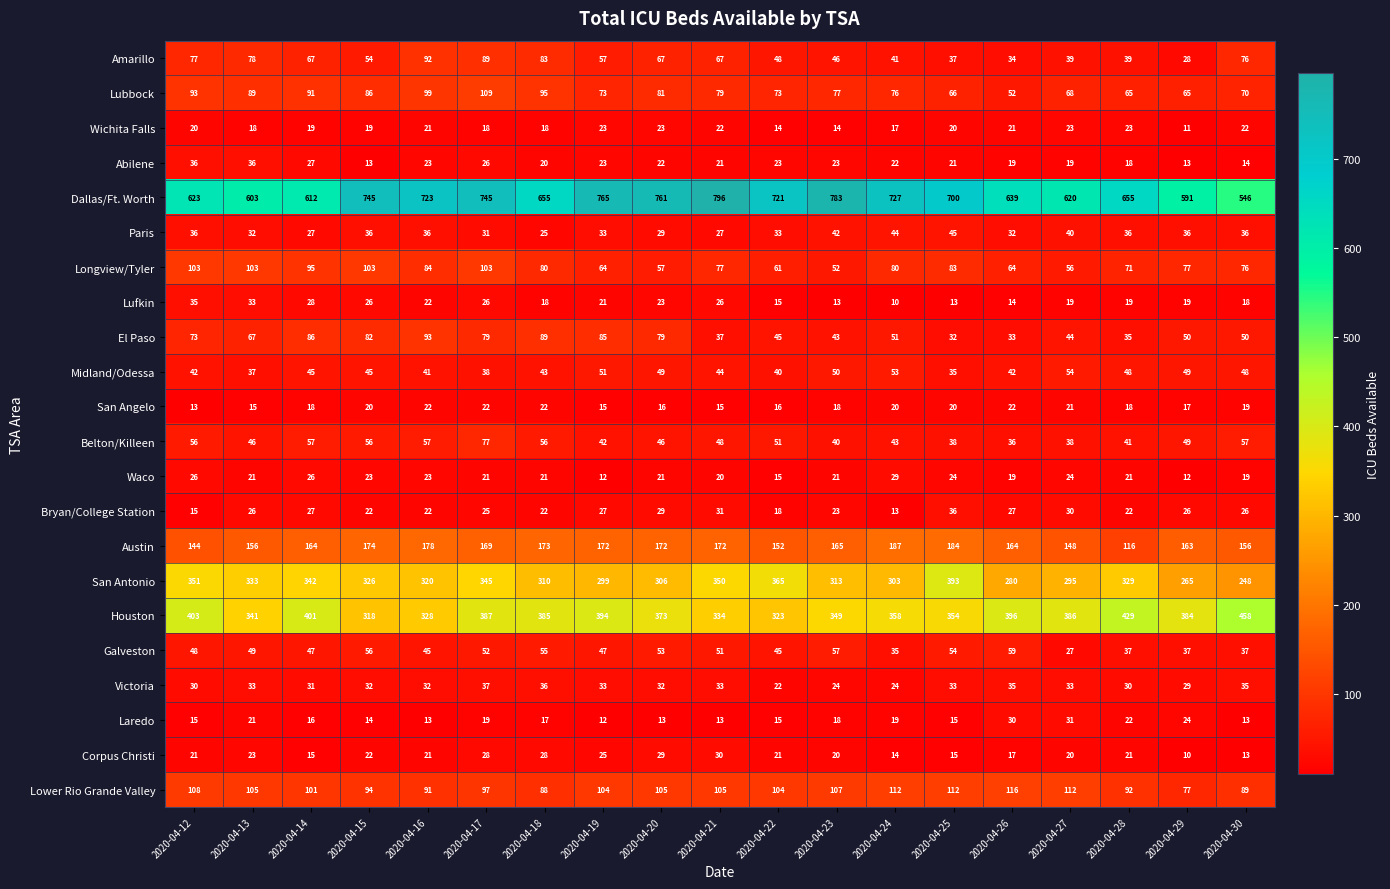

The value of San Angelo at 2020-04-18 is 7. True or false?

False